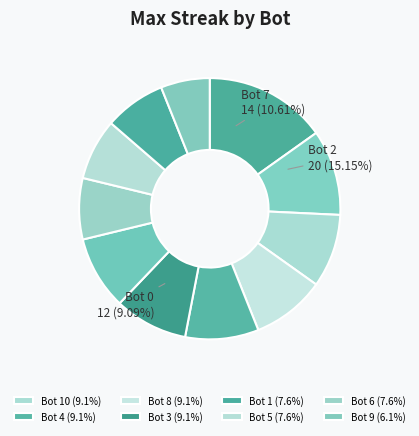

What percentage do Bot 4 and Bot 3 together represent?

18.2%